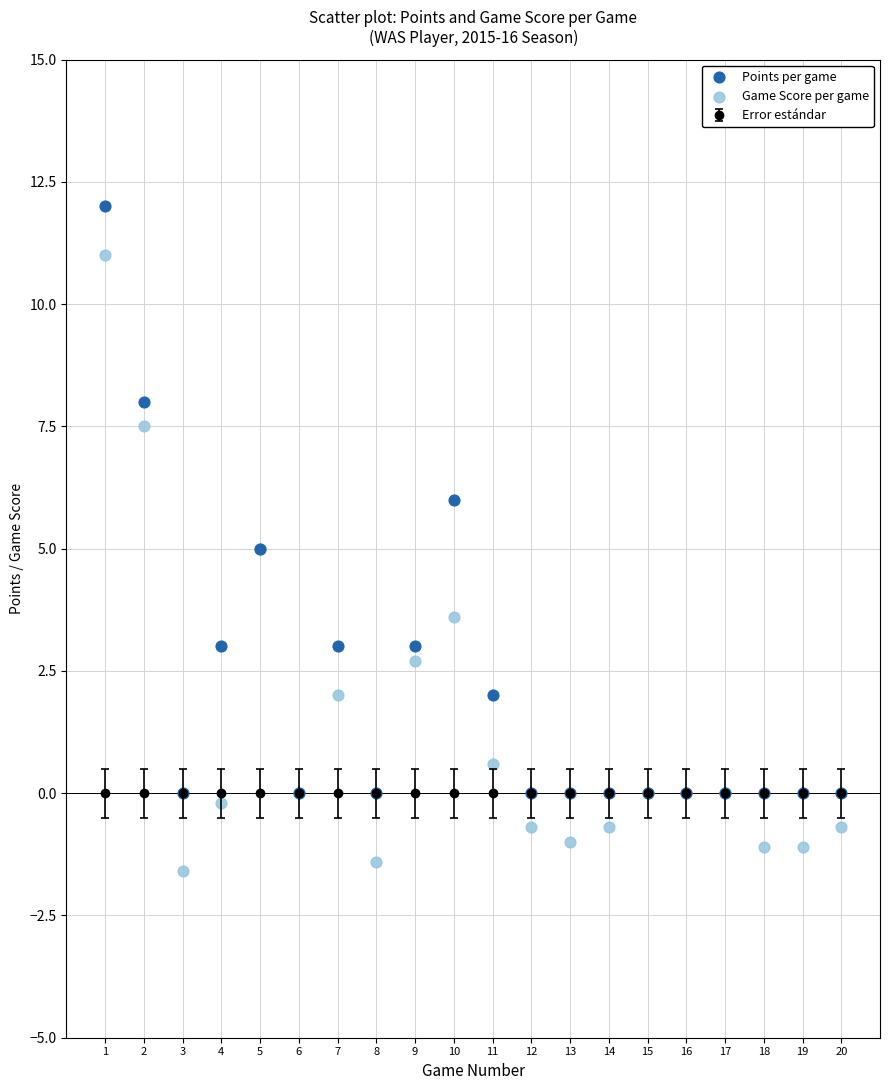

What is the X range (max minus min) for the scatter plot?

19.0